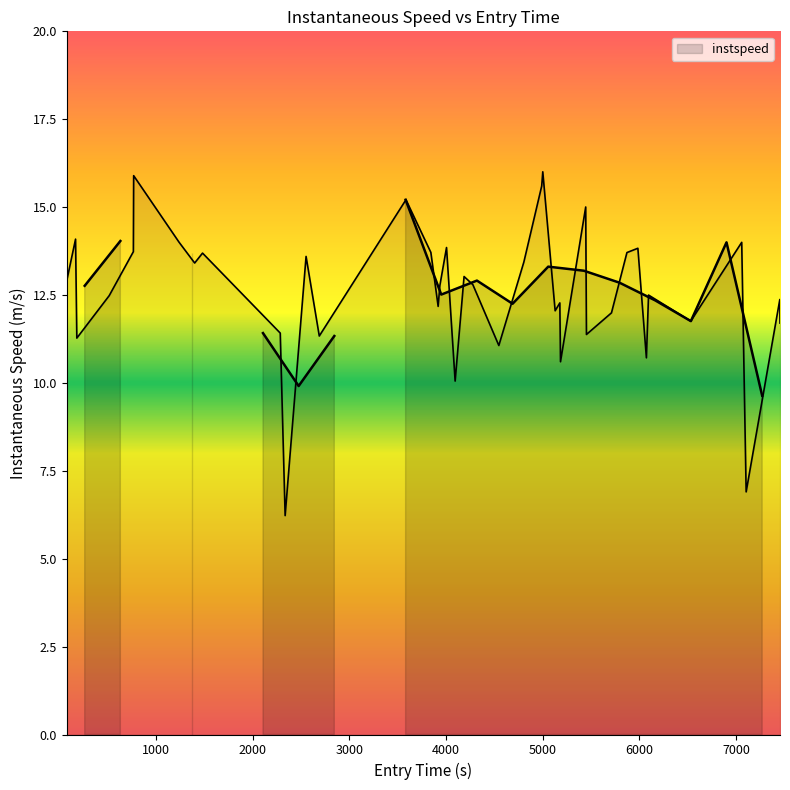

What is the maximum value shown in the chart?

15.9